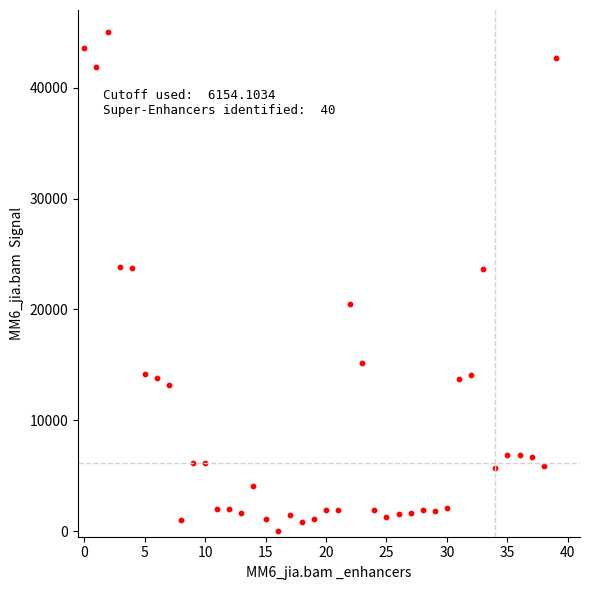

What is the range of Y values (max minus min)?

45000.0